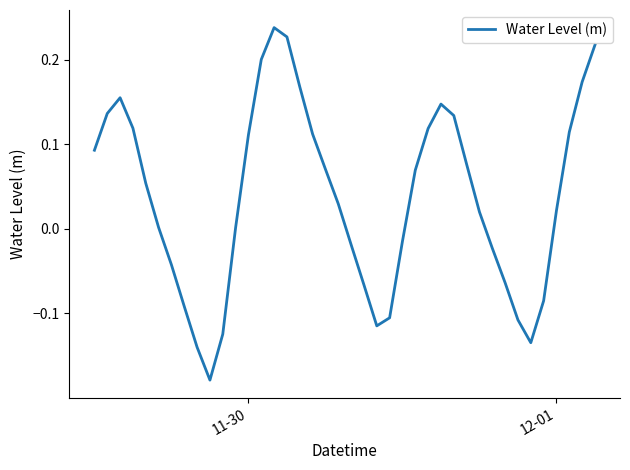

What is the difference between the maximum and minimum values?

0.4